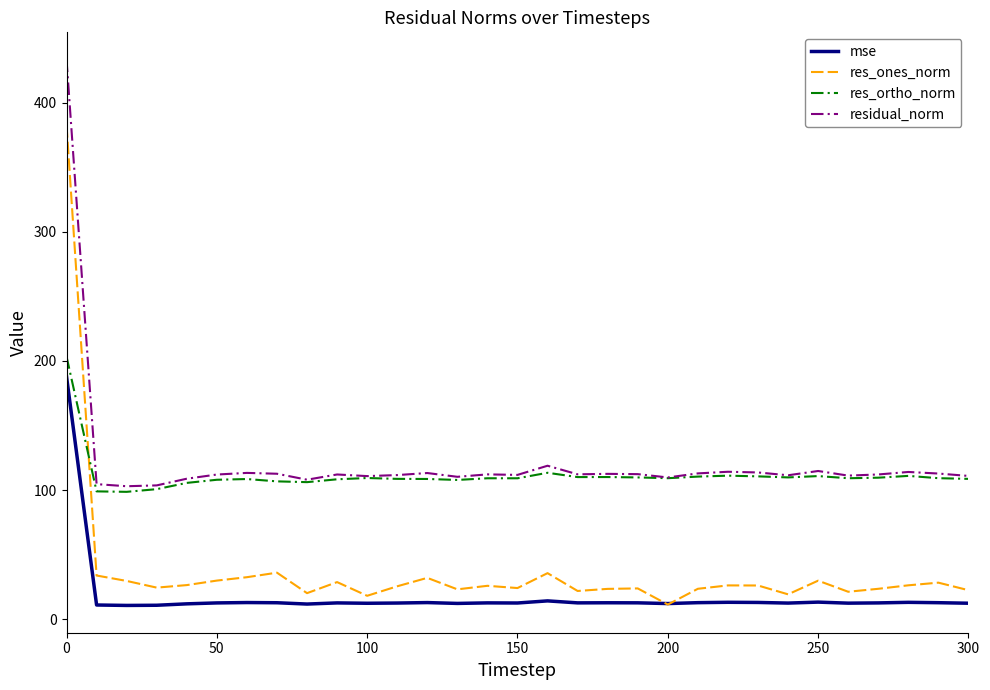

True or false: mse and residual_norm cross at least once.

False